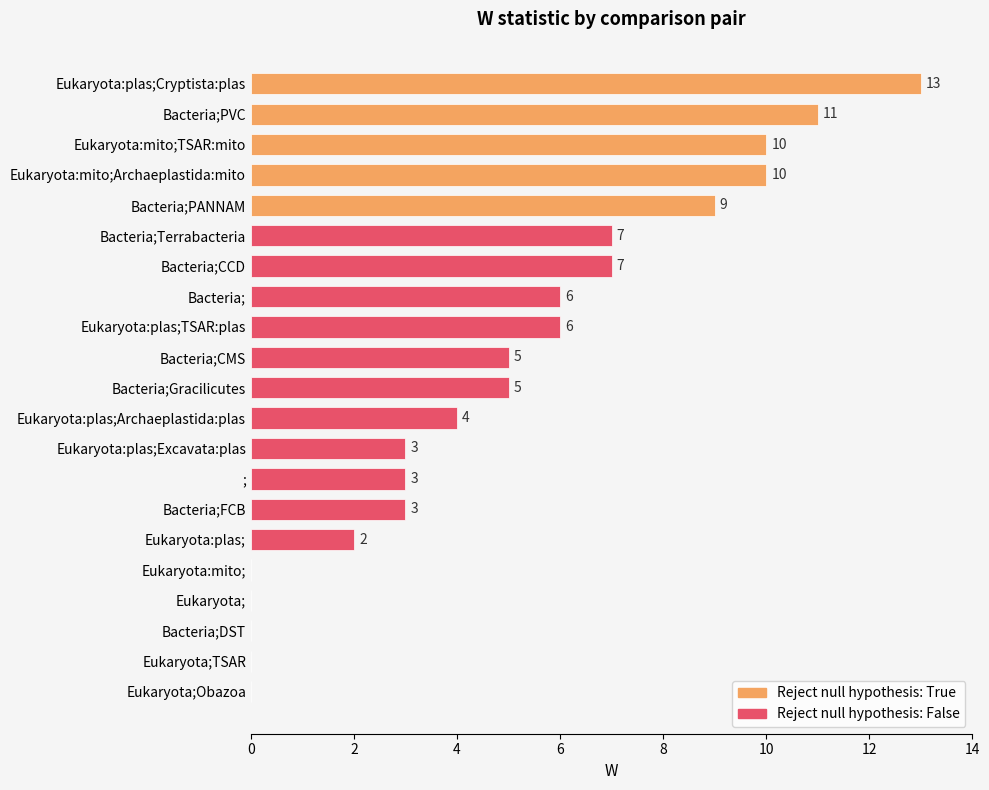

True or false: the data shows 0 at Eukaryota;Obazoa.

True